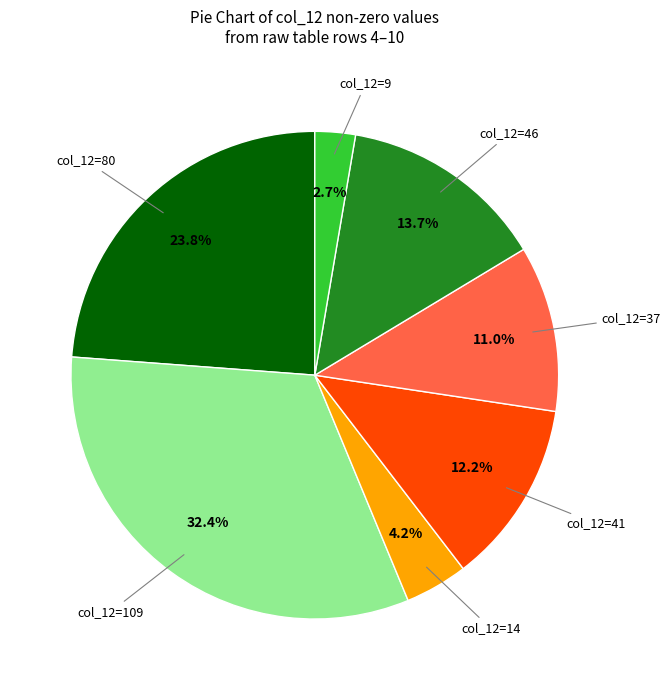

Which category has the smallest portion of the pie?

col_12=9